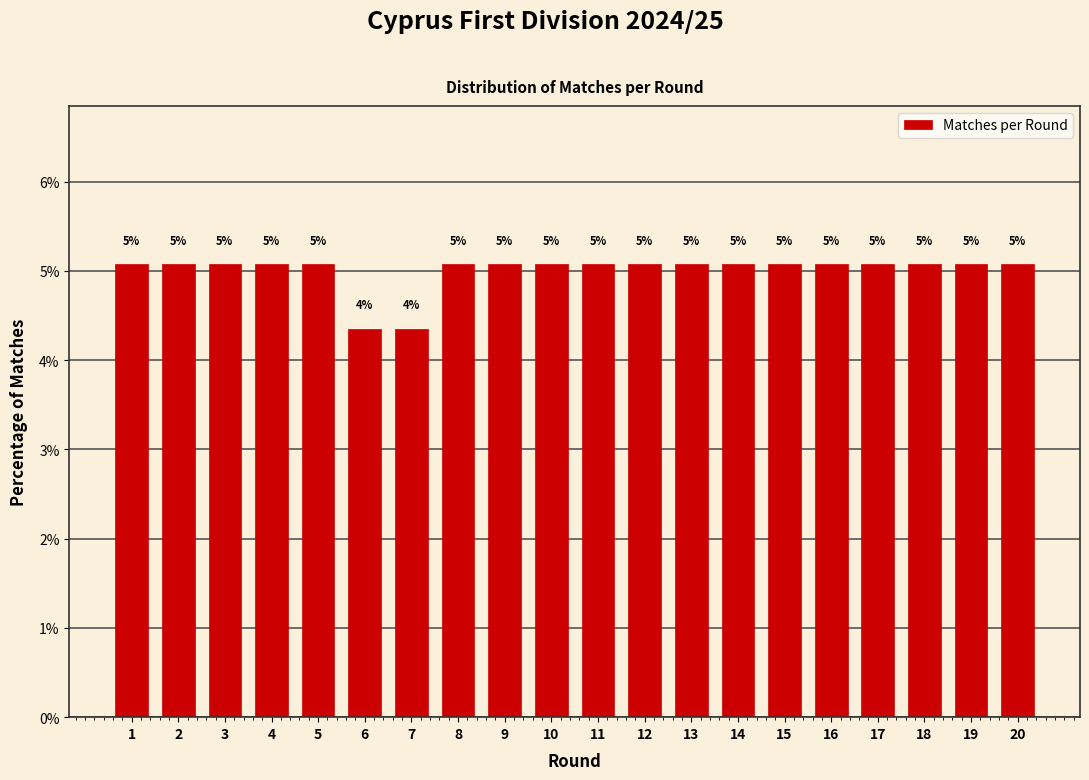

Does the chart contain any negative values?

No